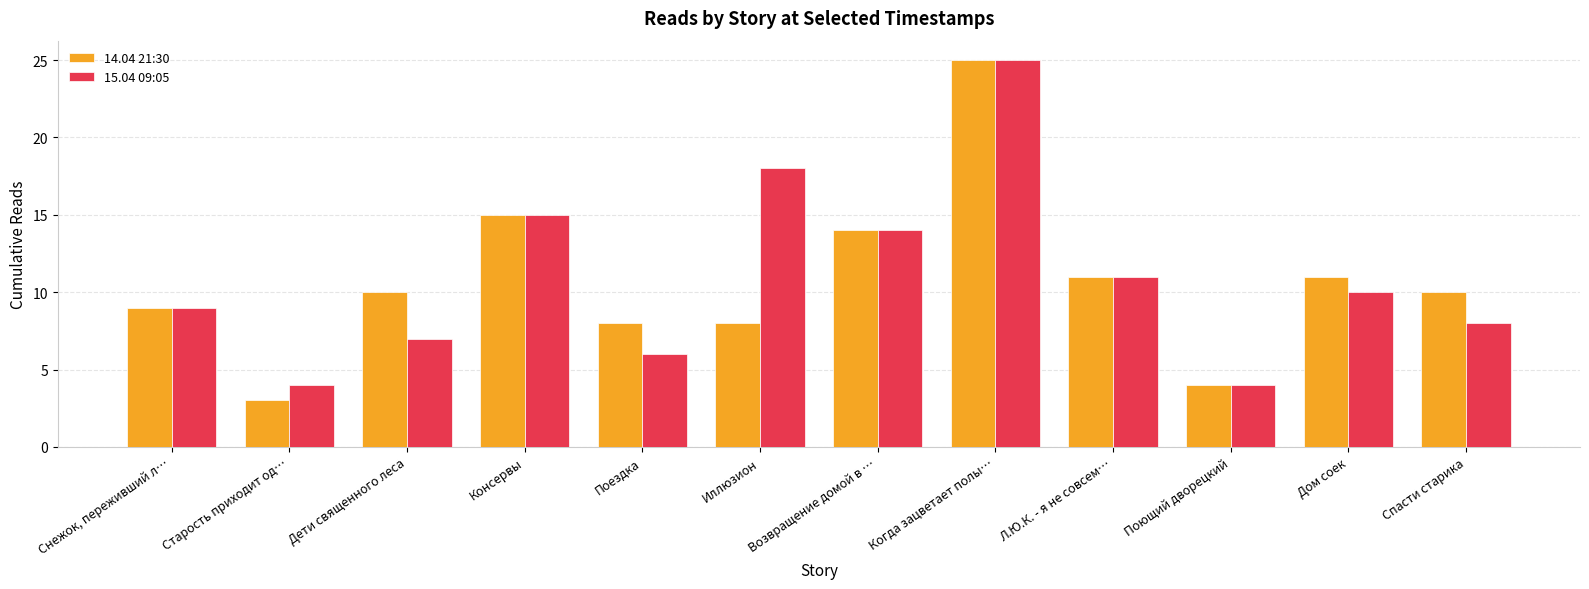

Reading right to left, list all the values displayed in this chart.

14.04 21:30: Спасти старика=10	Дом соек=11	Поющий дворецкий=4	Л.Ю.К. - я не совсем…=11	Когда зацветает полы…=25	Возвращение домой в …=14	Иллюзион=8	Поездка=8	Консервы=15	Дети священного леса=10	Старость приходит од…=3	Снежок, переживший л…=9
15.04 09:05: Спасти старика=8	Дом соек=10	Поющий дворецкий=4	Л.Ю.К. - я не совсем…=11	Когда зацветает полы…=25	Возвращение домой в …=14	Иллюзион=18	Поездка=6	Консервы=15	Дети священного леса=7	Старость приходит од…=4	Снежок, переживший л…=9